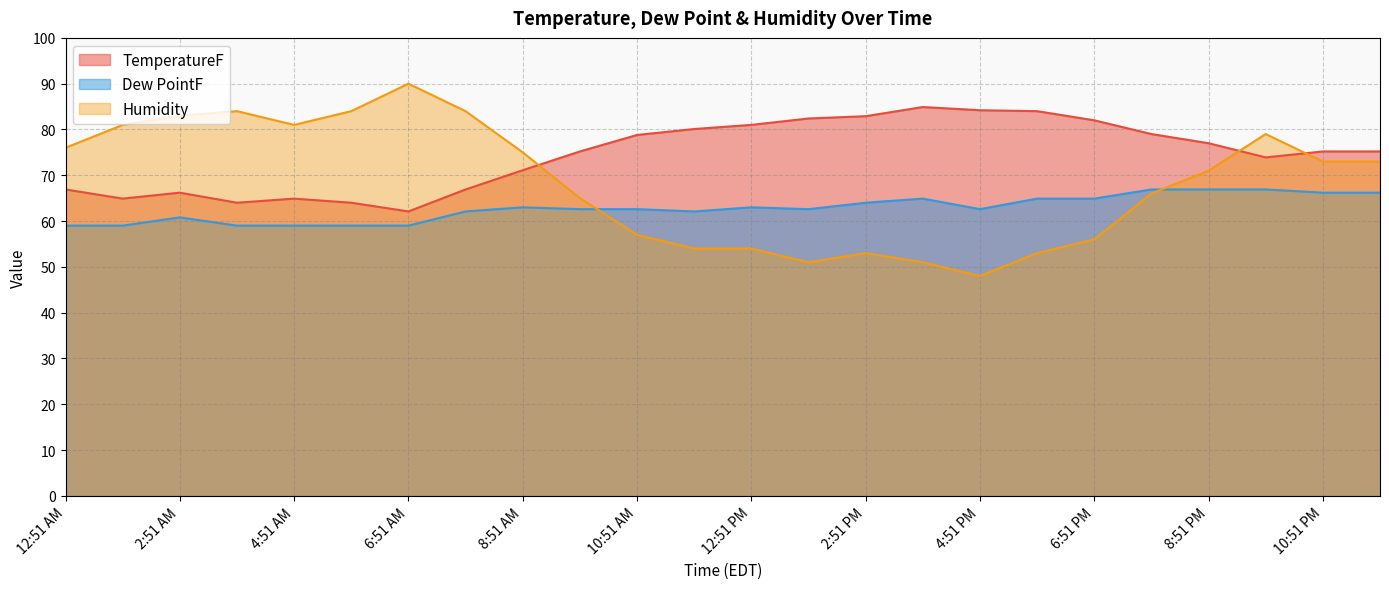

What is the smallest value displayed?

48.0